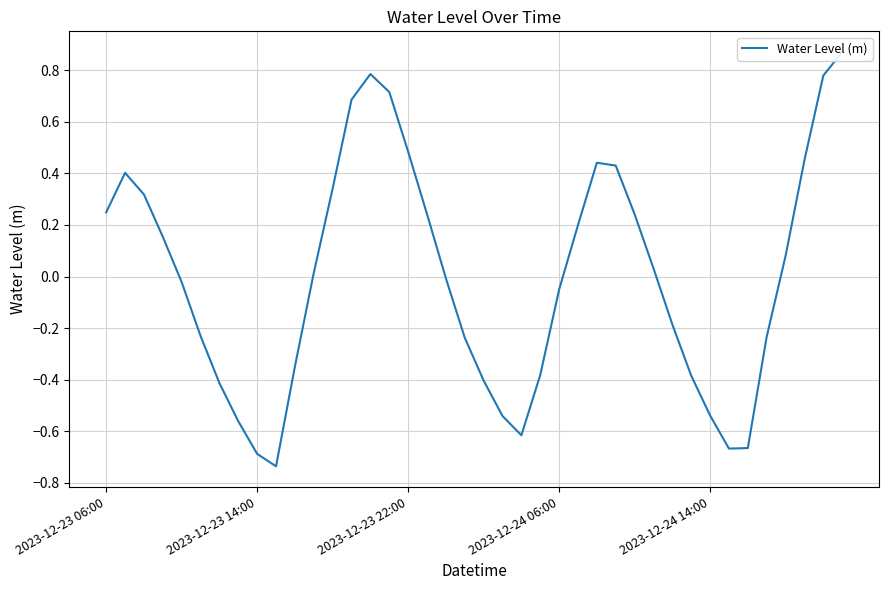

The value at 13 is 0.7. True or false?

True